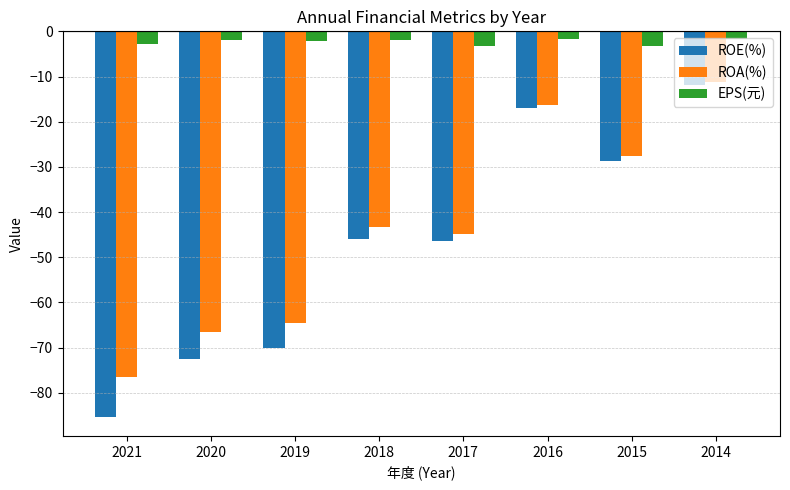

Is it true that ROA(%) equals -76.5 at 2021?

True